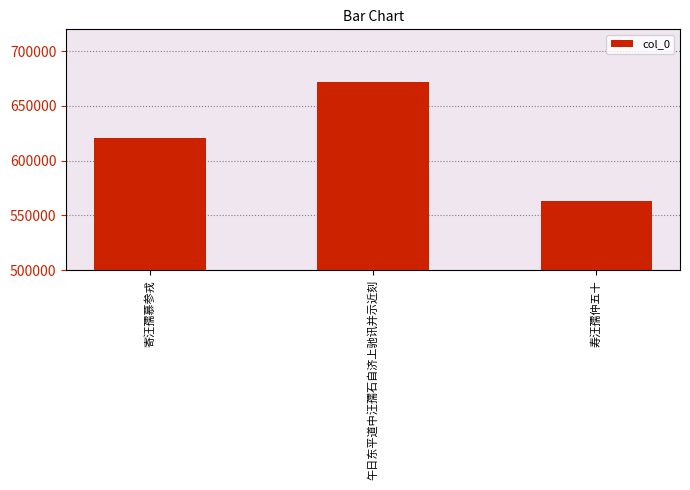

The chart shows a value of 620592 at 寄汪孺慕参戎. True or false?

True